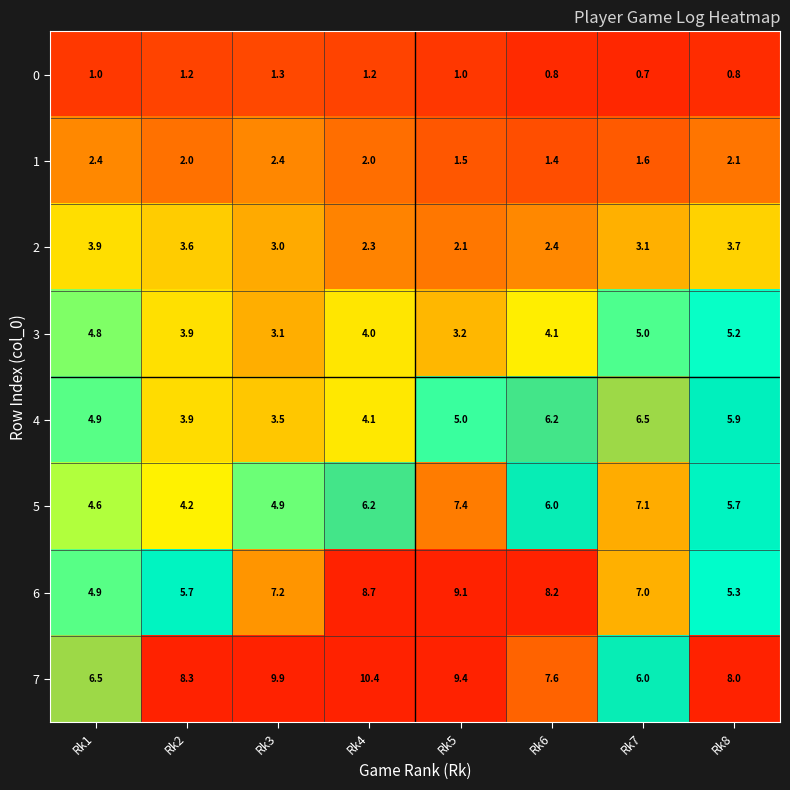

List the series in order of their peak value, highest first.

7, 6, 5, 4, 3, 2, 1, 0